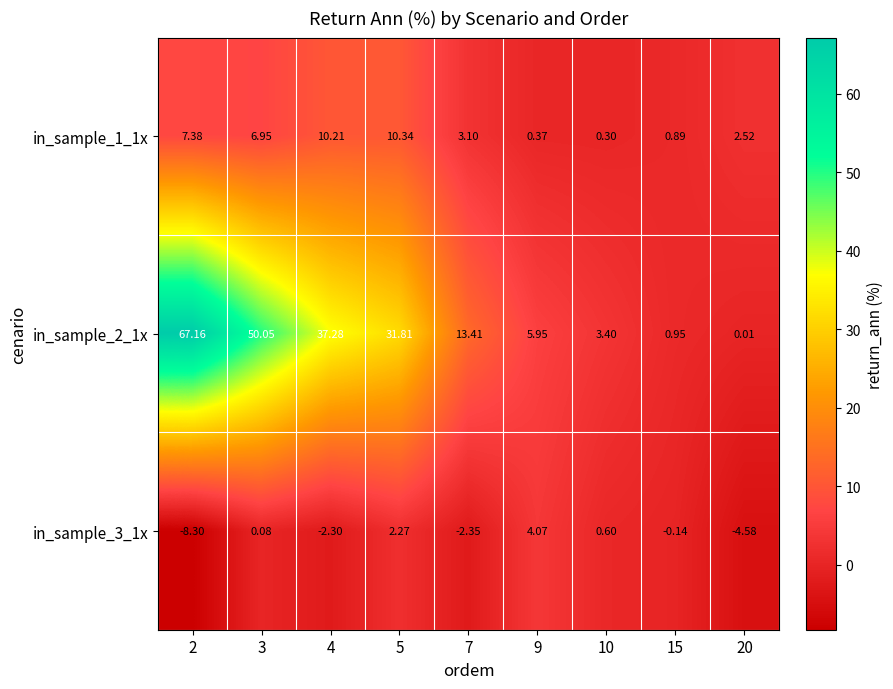

Is the value of in_sample_2_1x at 10 greater than the value of in_sample_1_1x at 9?

Yes